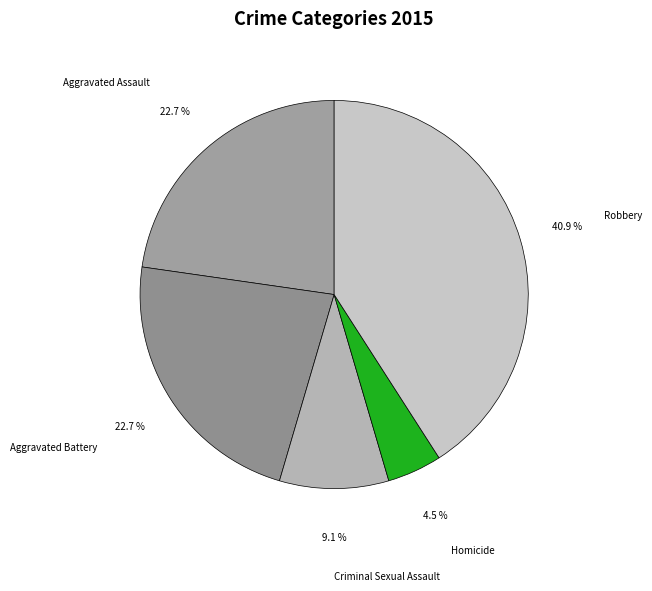

Count the number of slices in the pie.

5